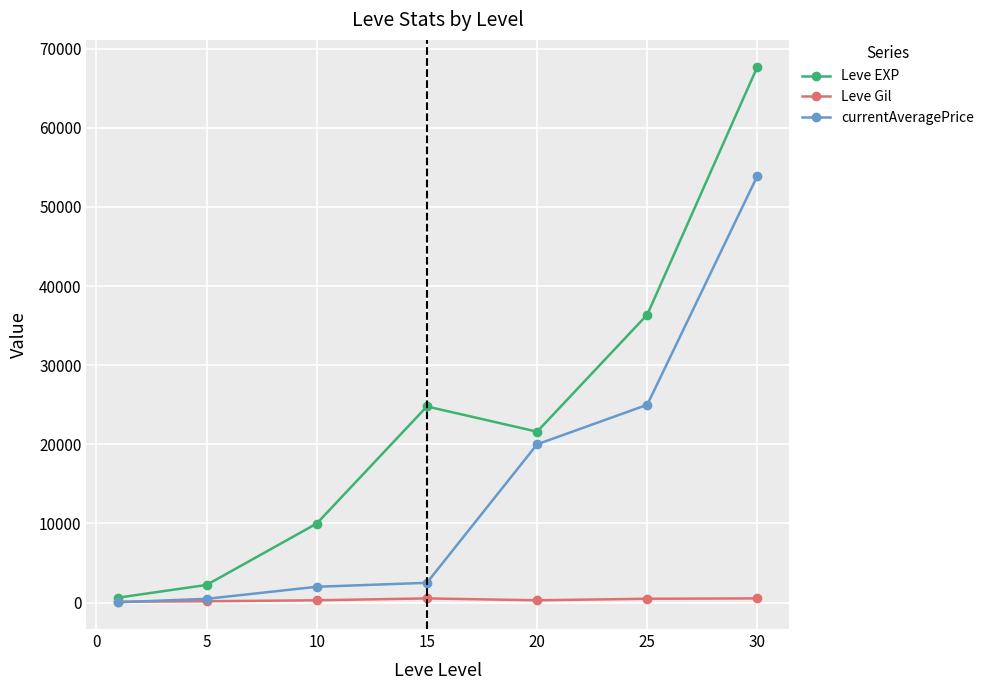

In Leve EXP, how many points are lower than both neighbors (excluding endpoints)?

1